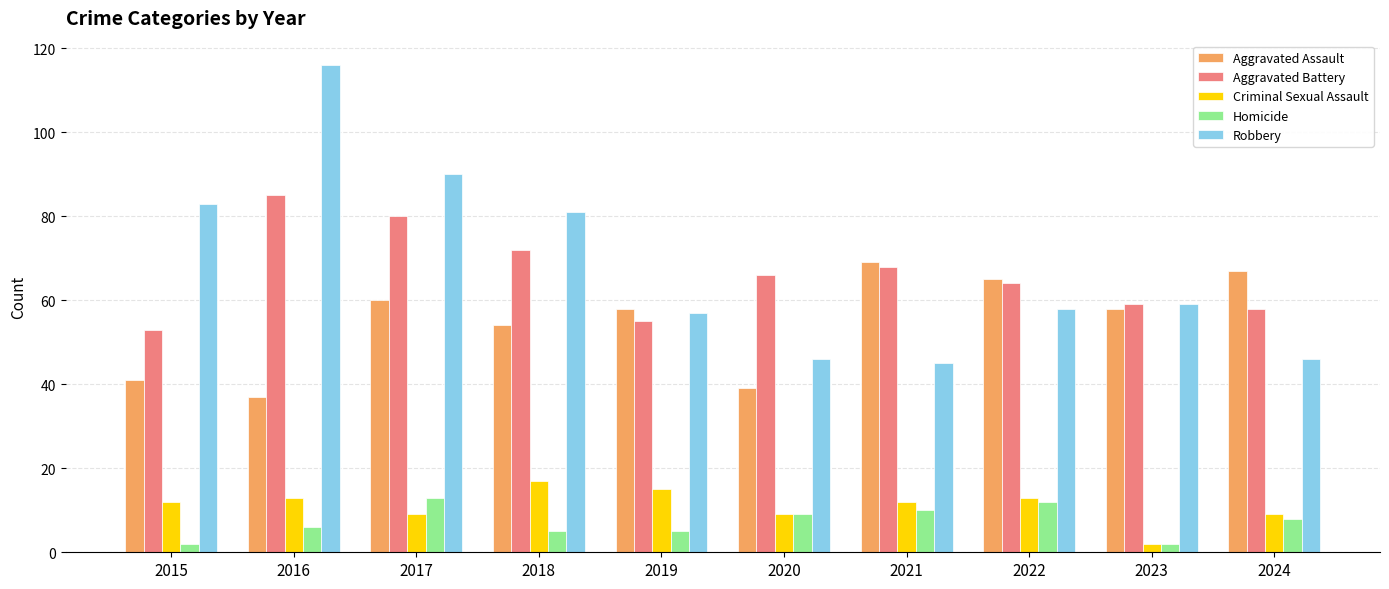

Where is Aggravated Battery nearest to the value 69?

2021